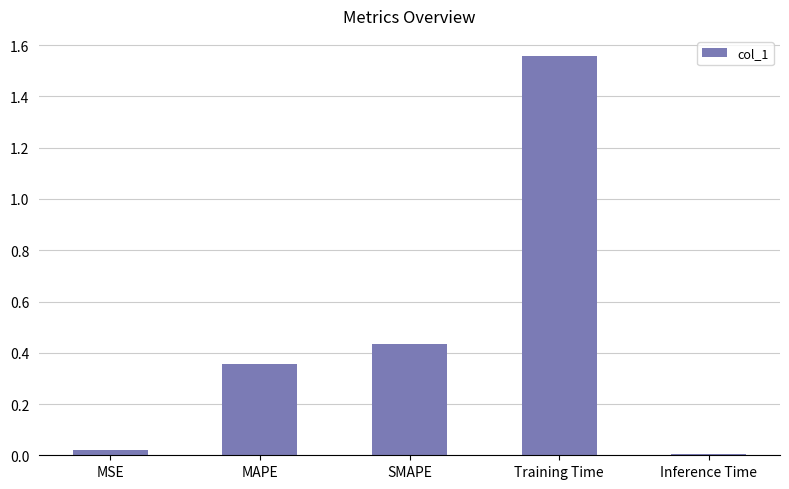

Which has a higher value, Inference Time or MAPE?

MAPE